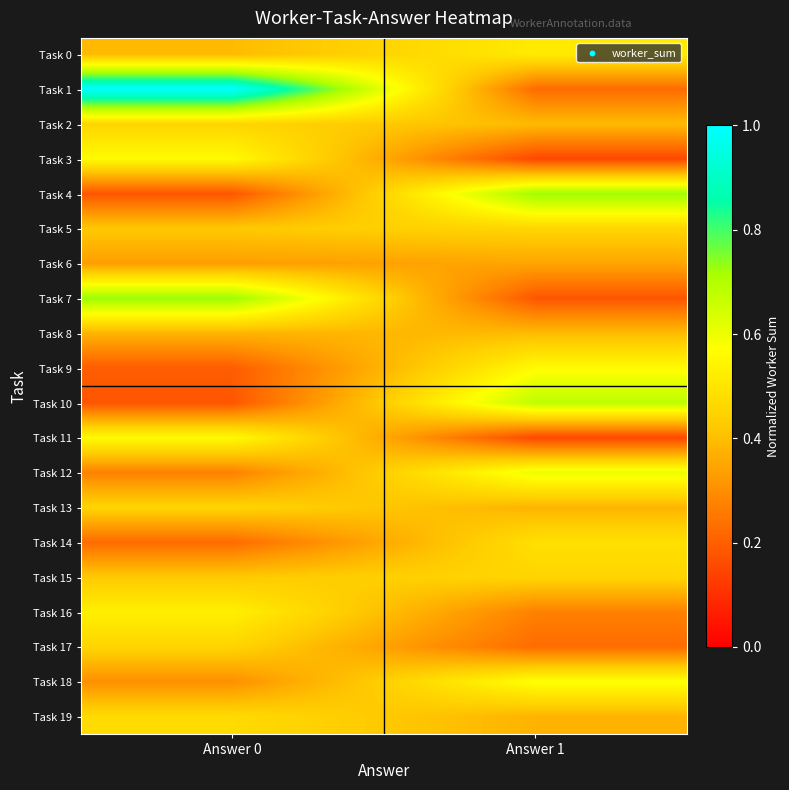

At how many categories does at least one series exceed 0?

2